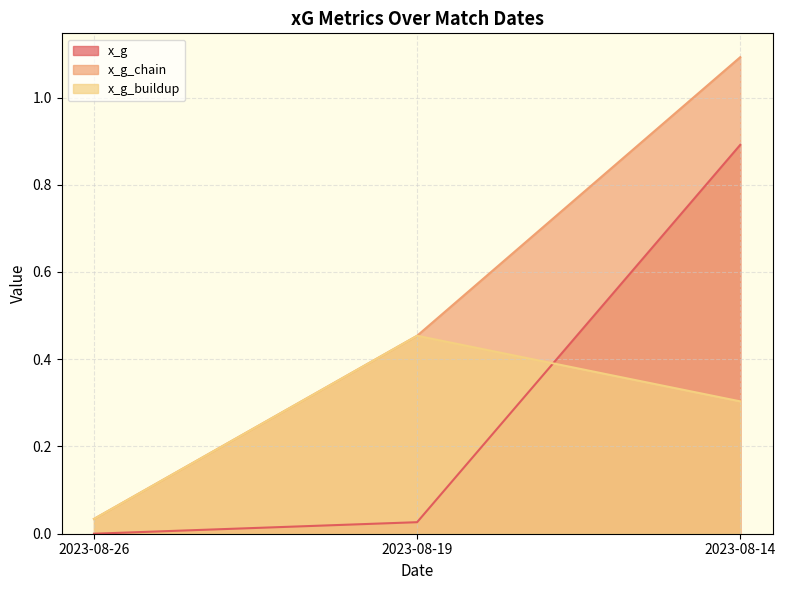

What is the difference between the maximum and minimum values in the x_g_buildup series?

0.4